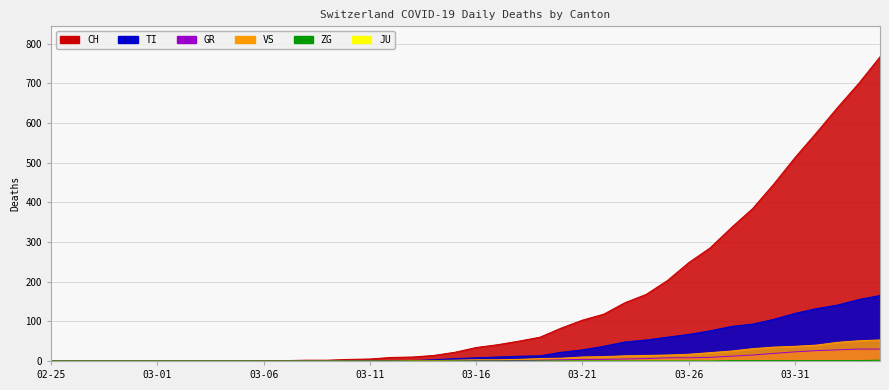

What position from the left is 03-31?

36